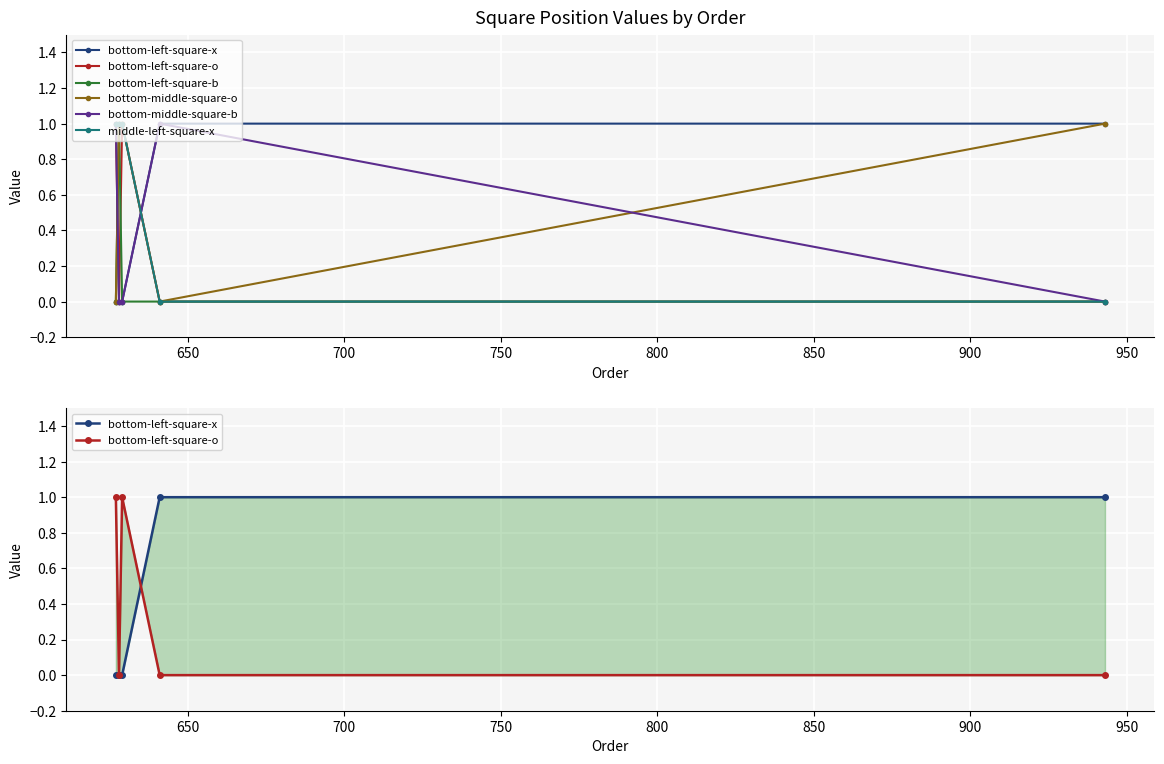

What are all the series names shown in the legend?

bottom-left-square-x, bottom-left-square-o, bottom-left-square-b, bottom-middle-square-o, bottom-middle-square-b, middle-left-square-x